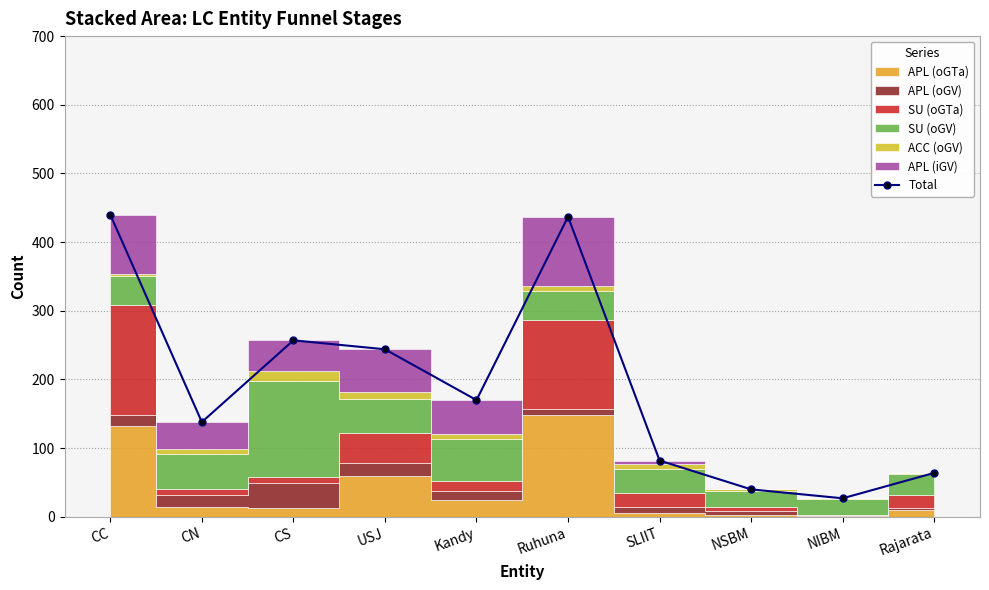

The chart shows a value of 160 at USJ. True or false?

False